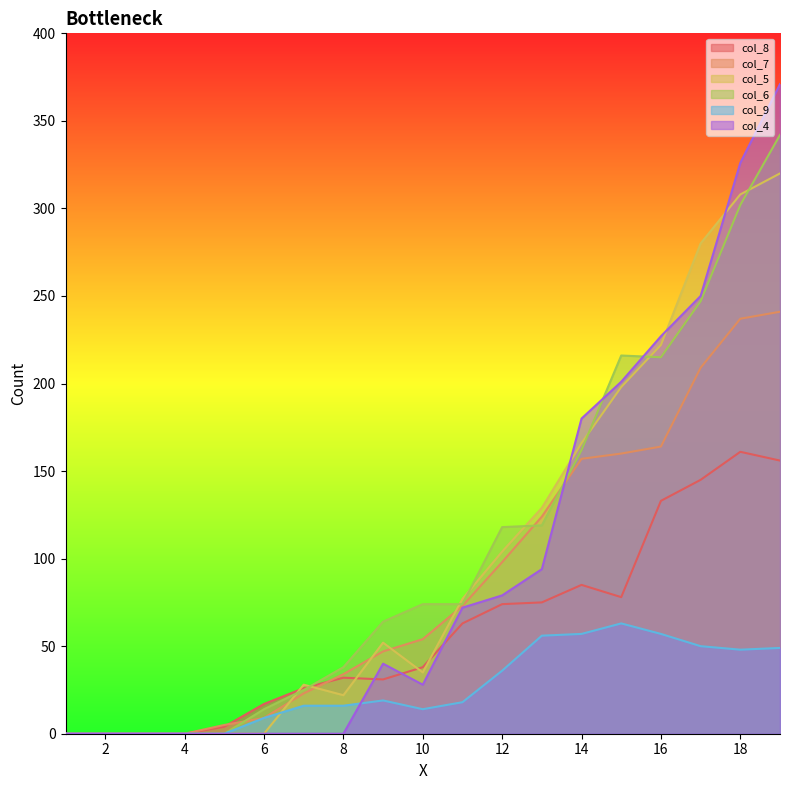

List the labels in order of col_7 value, largest first.

19, 18, 17, 16, 15, 14, 13, 12, 11, 10, 9, 8, 7, 6, 5, 1, 2, 3, 4